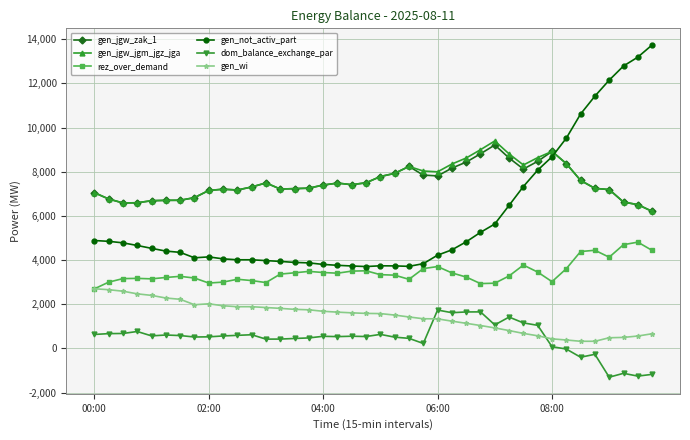

How many lines are shown in the chart?

6